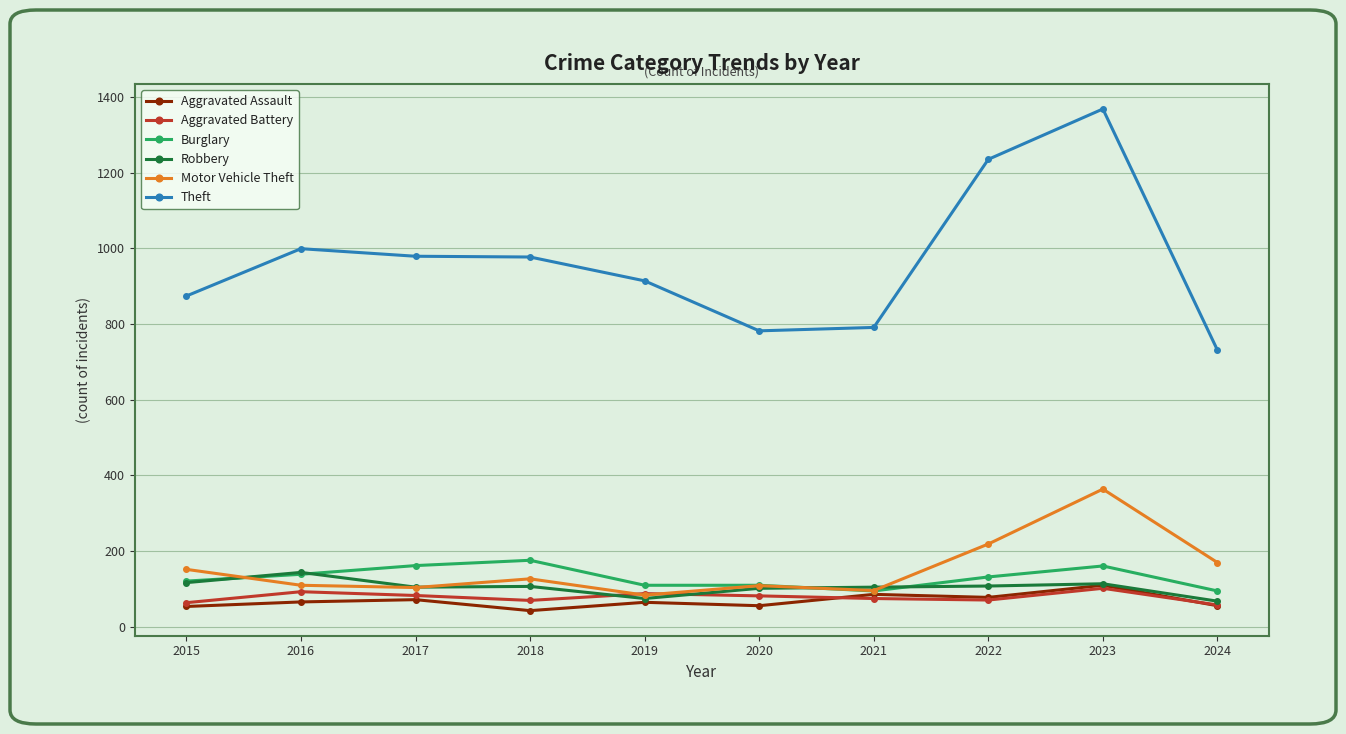

How many interior local peaks does the Motor Vehicle Theft series have?

3